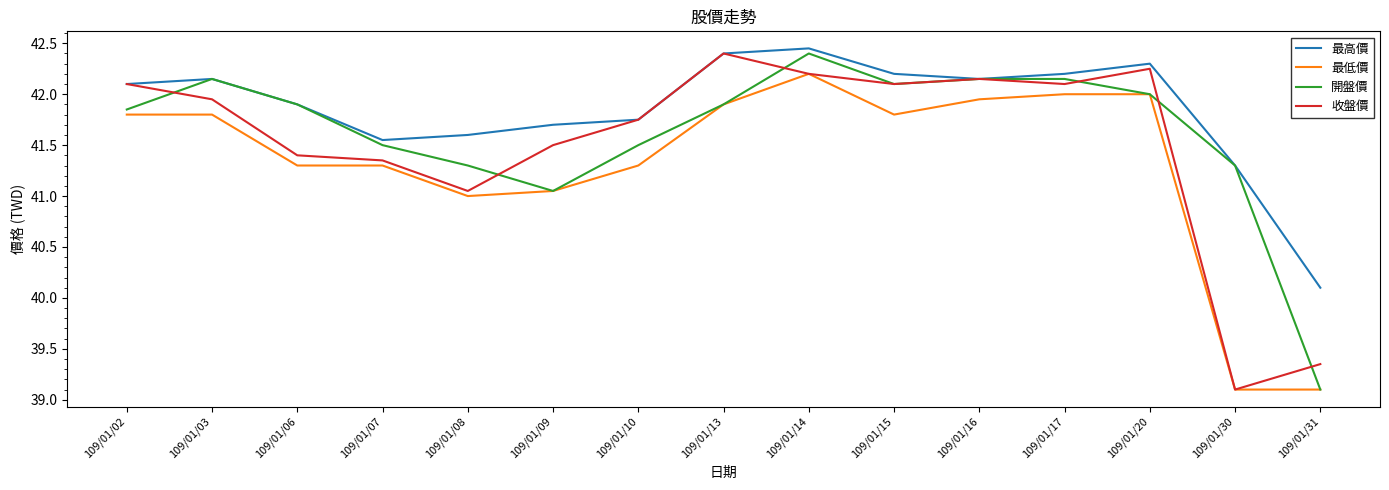

How many series are shown in this chart?

4